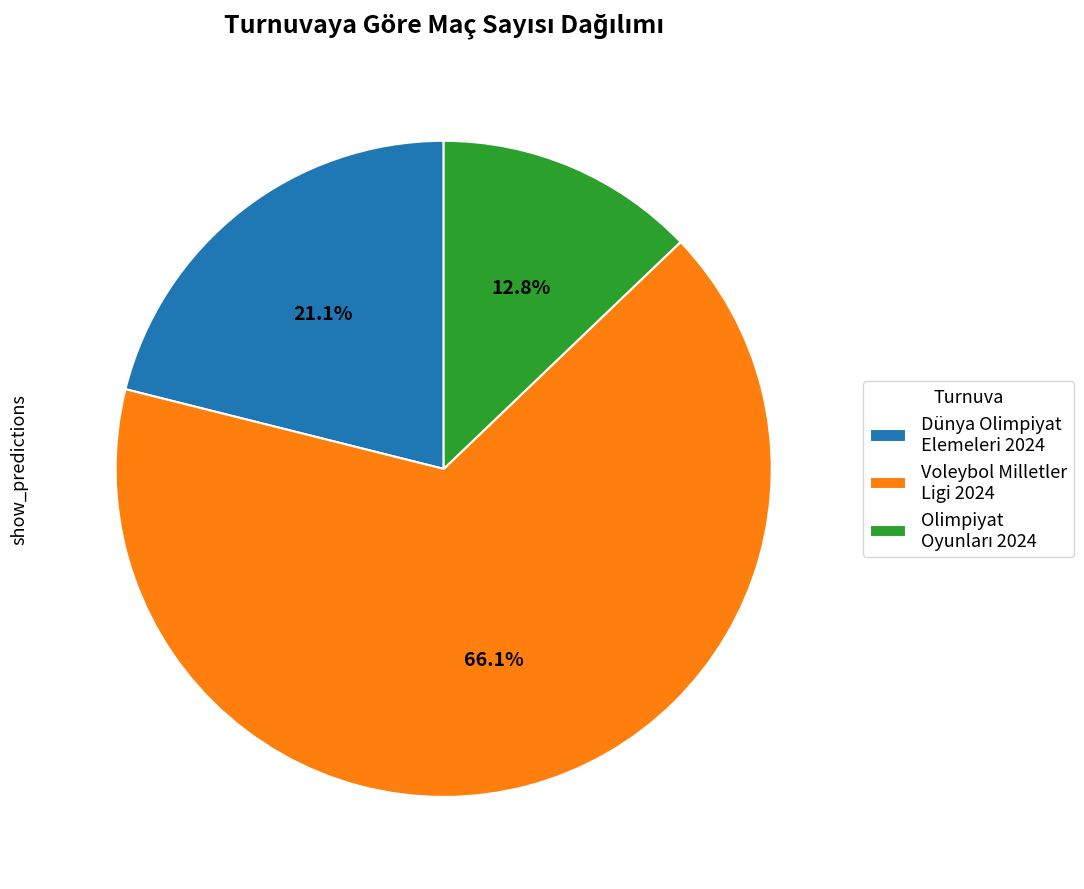

To the nearest percent, what is the difference between the largest and smallest slice percentages?

53%